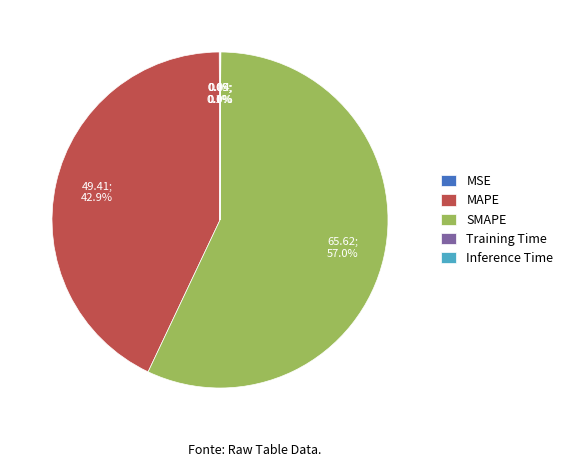

Does any single category account for the majority?

Yes